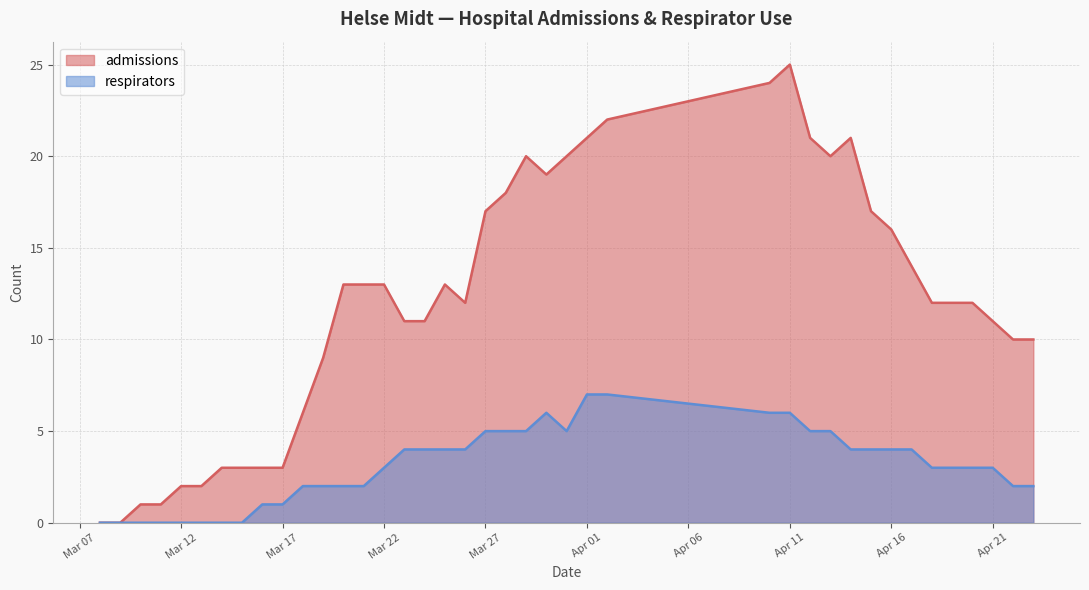

In admissions, how many points are higher than both neighbors (excluding endpoints)?

4